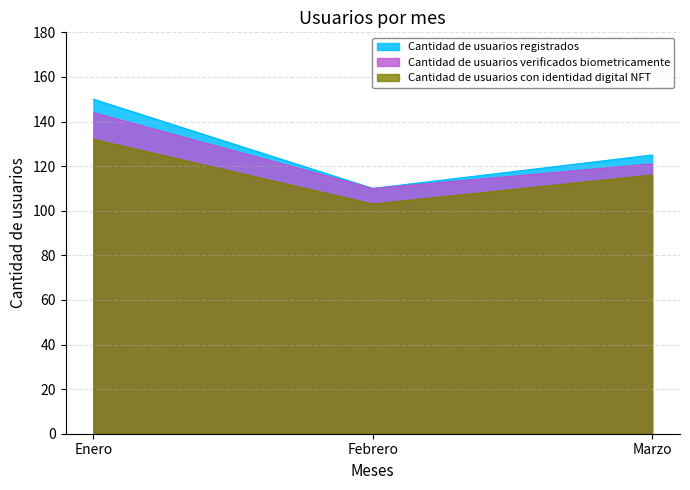

How many Cantidad de usuarios registrados values are between 110 and 150?

3